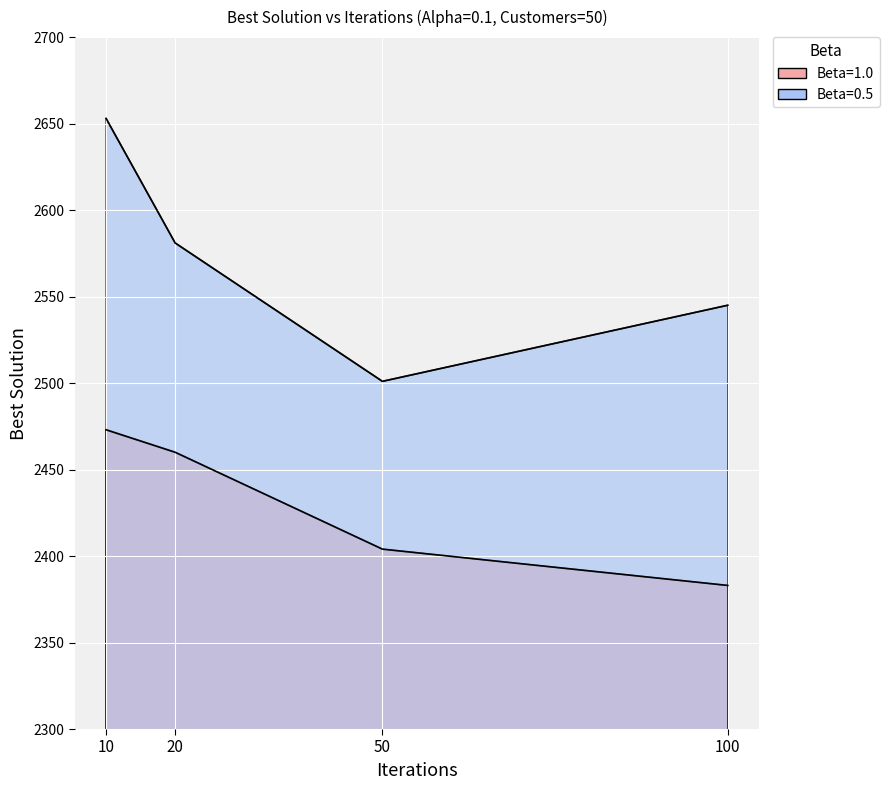

Reading right to left, what are all the values shown in this chart?

Beta=1.0: 2383	2404	2460	2473
Beta=0.5: 2545	2501	2581	2653